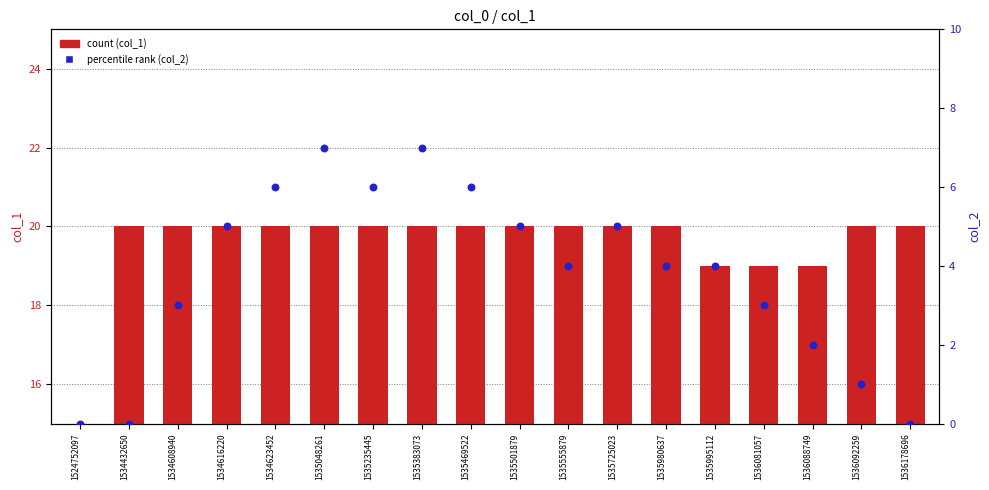

What is the total value across all series at 1535555879?

24